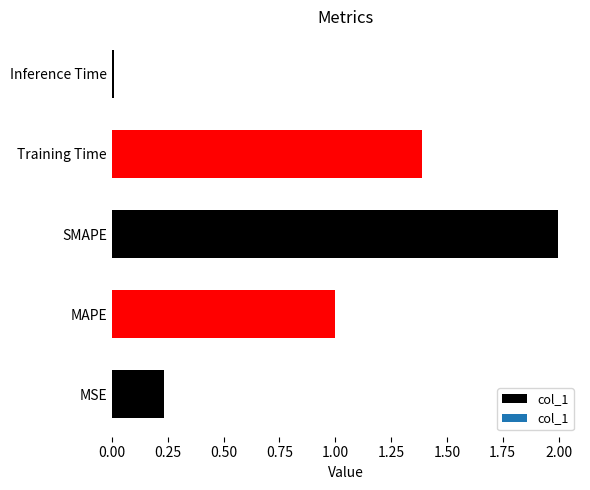

Is it true that the value at SMAPE is 2.0?

True